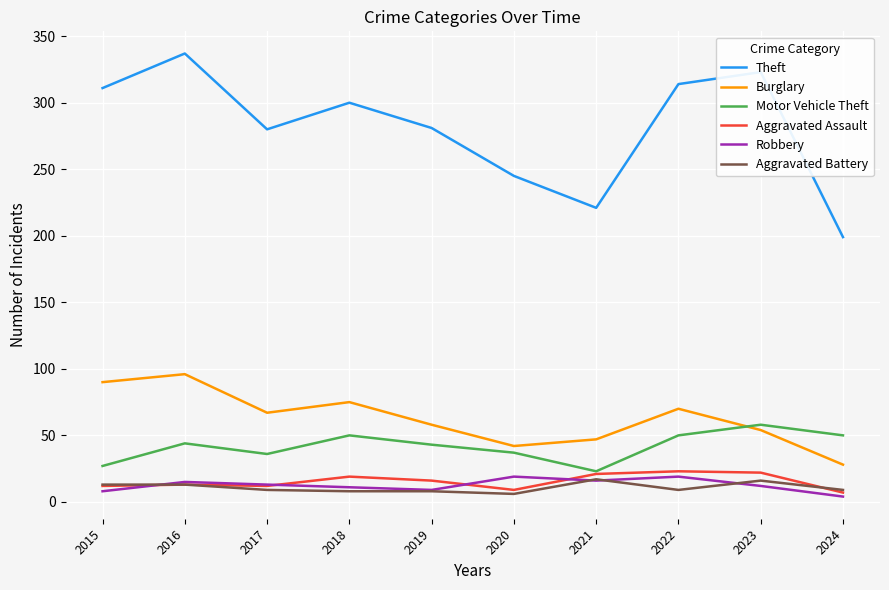

Is this an area chart (filled region under the line)?

No